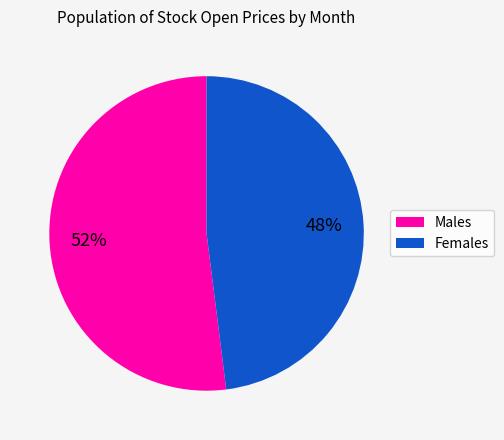

Is it true that Females is 40% of the pie?

False